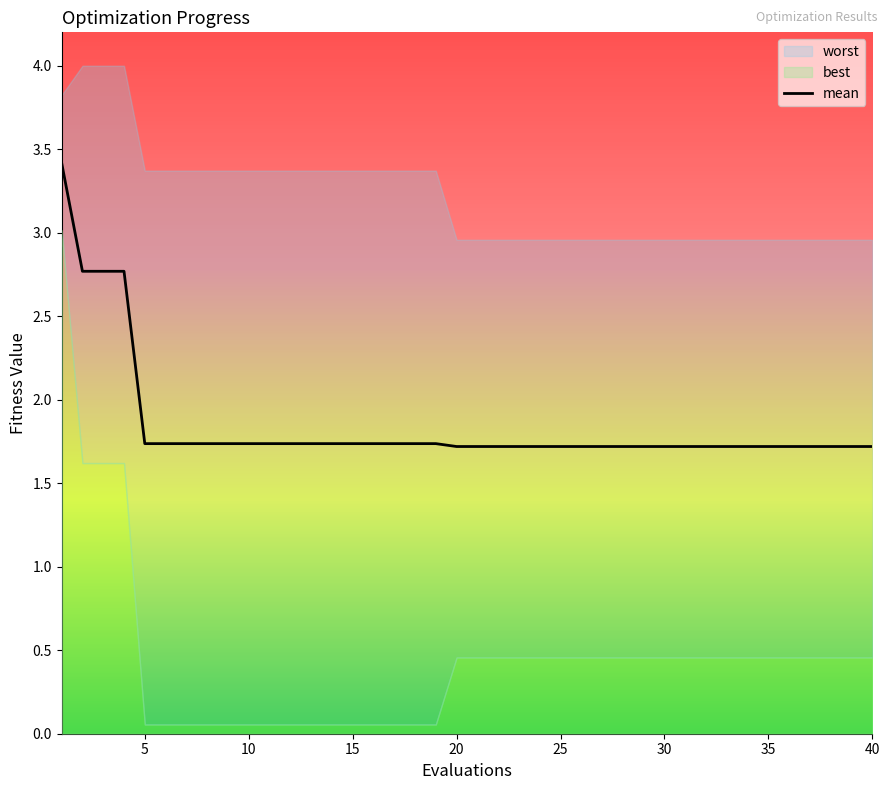

How many lines are shown in the chart?

3